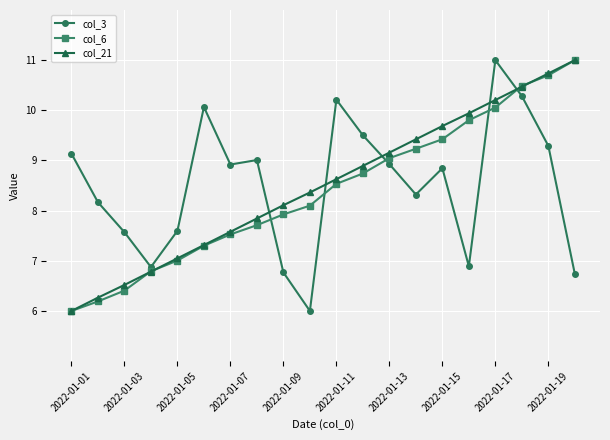

Reading left to right, list all the values displayed in this chart.

col_3: 9.1	8.2	7.6	6.9	7.6	10.1	8.9	9.0	6.8	6.0	10.2	9.5	8.9	8.3	8.8	6.9	11.0	10.3	9.3	6.7
col_6: 6.0	6.2	6.4	6.8	7.0	7.3	7.5	7.7	7.9	8.1	8.5	8.7	9.0	9.2	9.4	9.8	10.1	10.5	10.7	11.0
col_21: 6.0	6.3	6.5	6.8	7.0	7.3	7.6	7.8	8.1	8.4	8.6	8.9	9.2	9.4	9.7	9.9	10.2	10.5	10.7	11.0